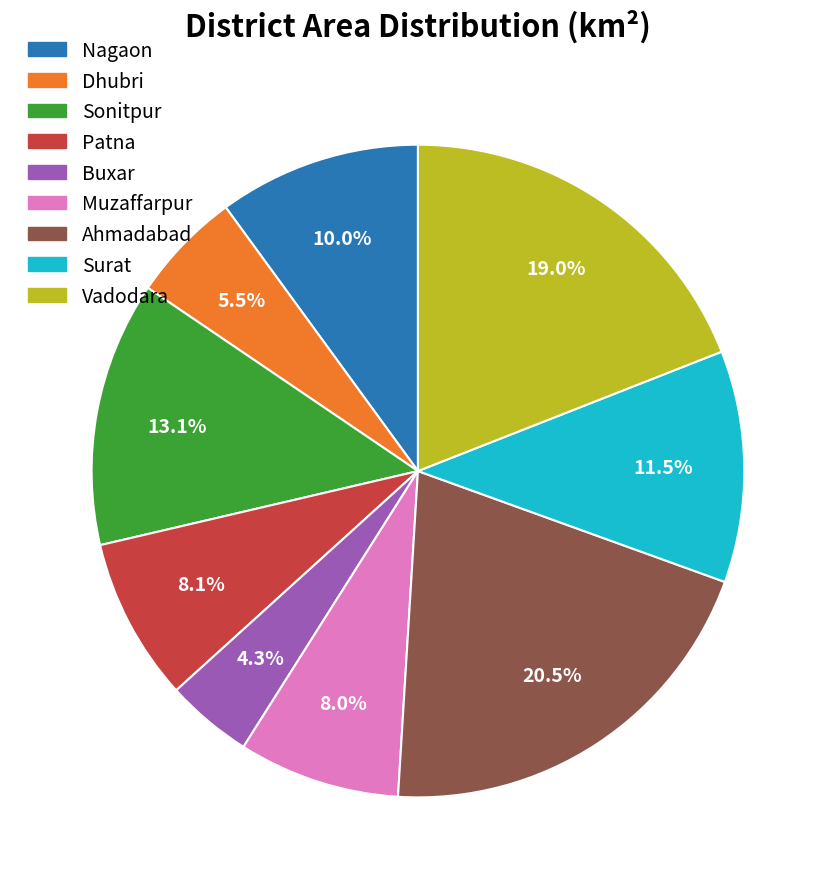

Approximately how many times larger is the value at Patna compared to Sonitpur?

0.6